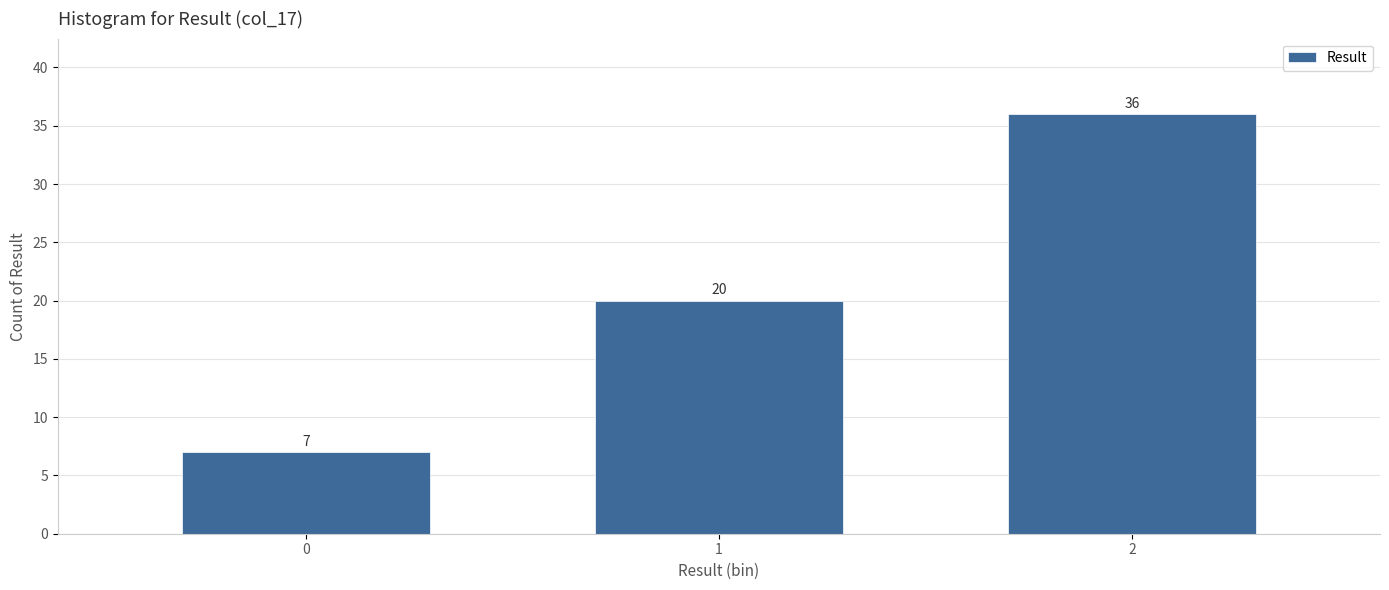

Reading left to right, what are all the values shown in this chart?

0=7	1=20	2=36